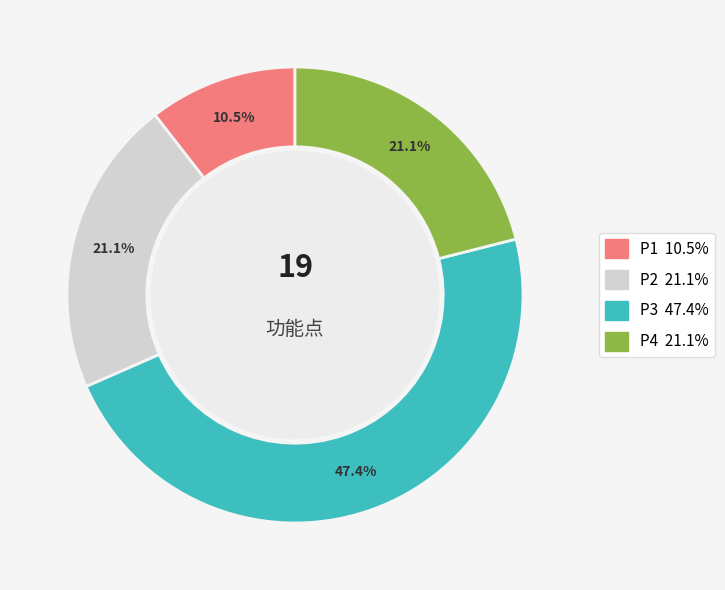

Which slice is the largest?

P3